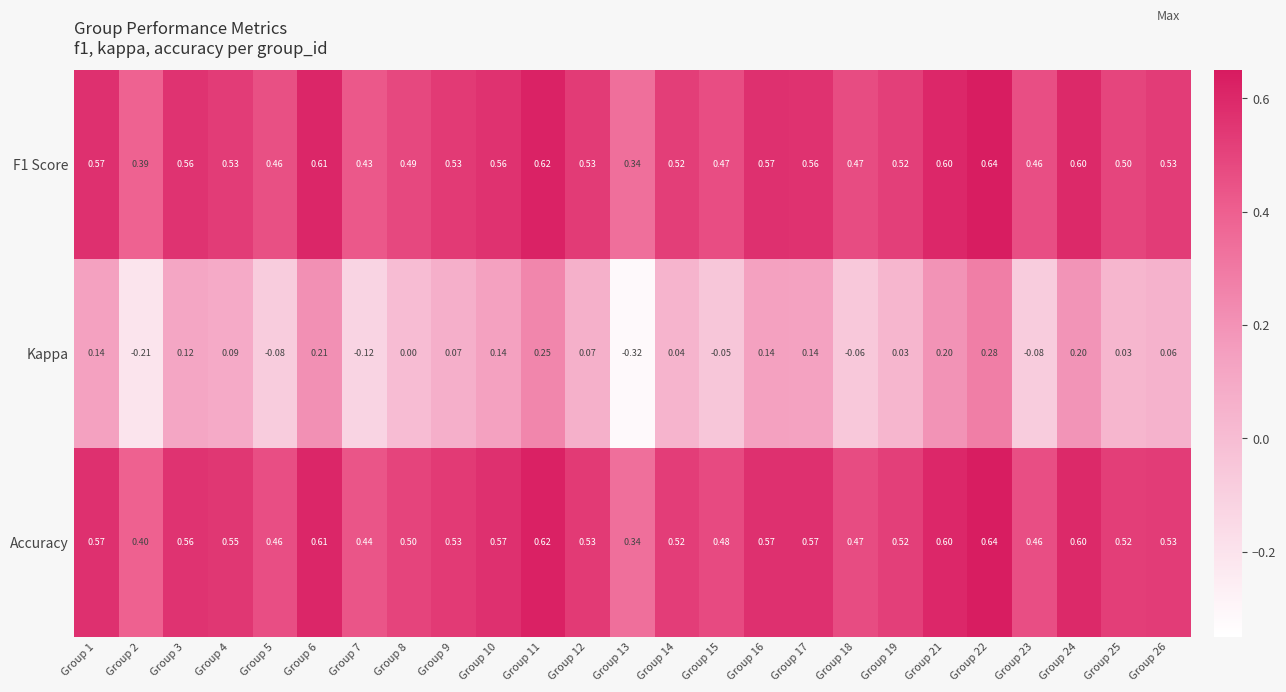

Which series has the largest range (max minus min)?

Kappa